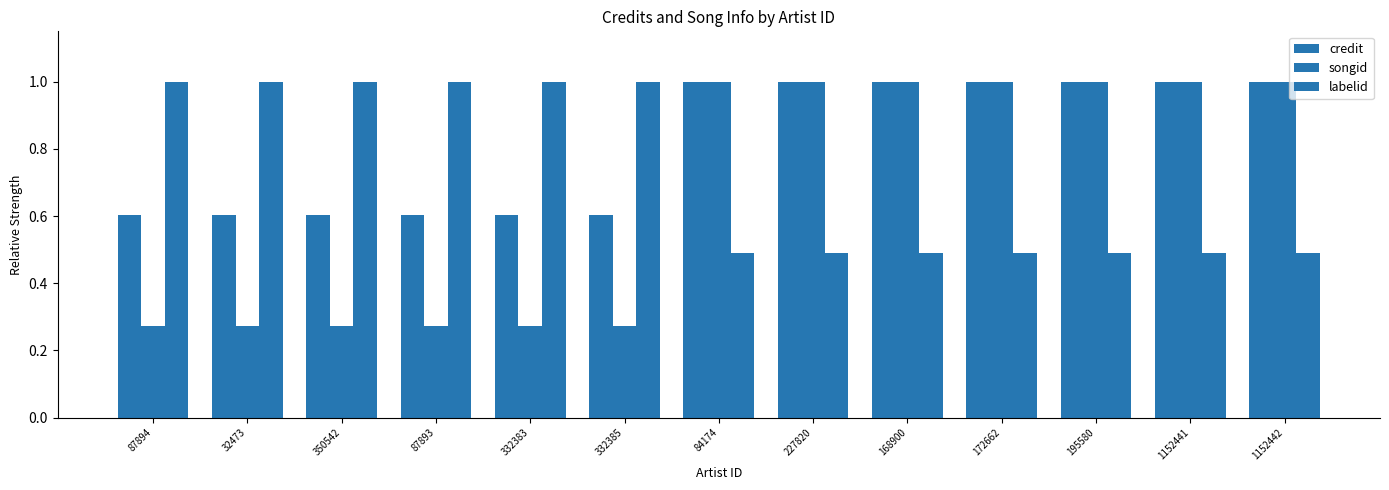

What is the sum of all credit values?

10.6